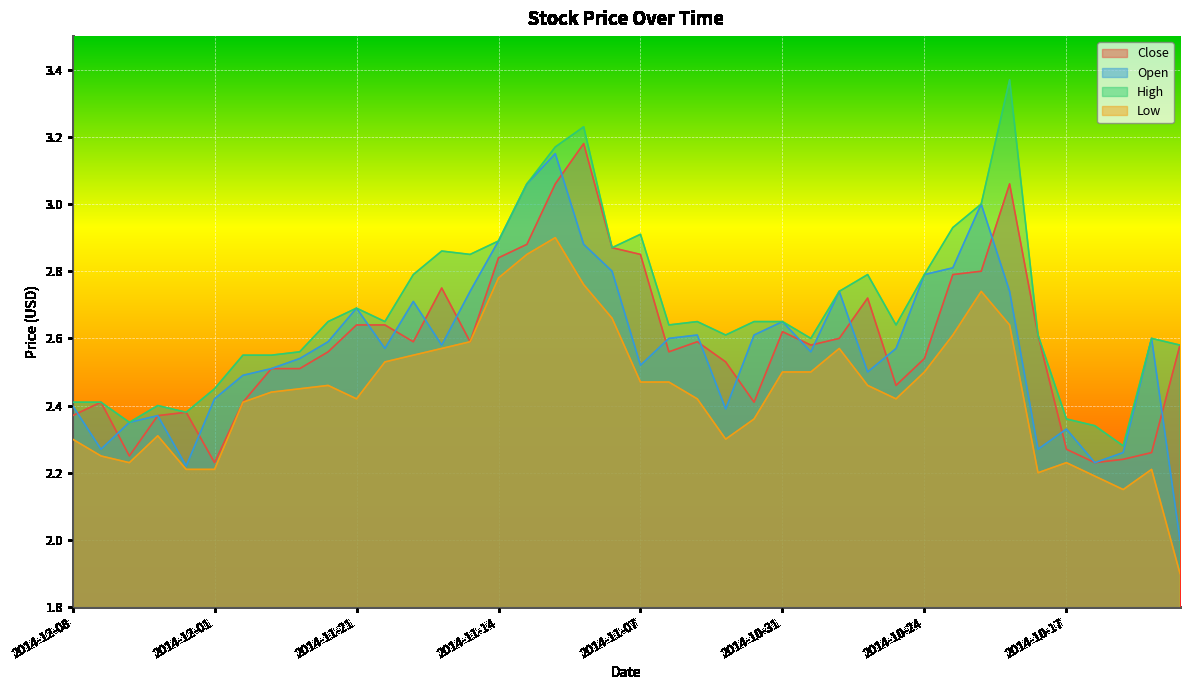

Reading left to right, transcribe all the data shown in this chart.

Close: 2014-12-08=2.4	2014-12-05=2.4	2014-12-04=2.2	2014-12-03=2.4	2014-12-02=2.4	2014-12-01=2.2	2014-11-28=2.4	2014-11-26=2.5	2014-11-25=2.5	2014-11-24=2.6	2014-11-21=2.6	2014-11-20=2.6	2014-11-19=2.6	2014-11-18=2.8	2014-11-17=2.6	2014-11-14=2.8	2014-11-13=2.9	2014-11-12=3.1	2014-11-11=3.2	2014-11-10=2.9	2014-11-07=2.9	2014-11-06=2.6	2014-11-05=2.6	2014-11-04=2.5	2014-11-03=2.4	2014-10-31=2.6	2014-10-30=2.6	2014-10-29=2.6	2014-10-28=2.7	2014-10-27=2.5	2014-10-24=2.5	2014-10-23=2.8	2014-10-22=2.8	2014-10-21=3.1	2014-10-20=2.6	2014-10-17=2.3	2014-10-16=2.2	2014-10-15=2.2	2014-10-14=2.3	2014-10-13=2.6
Open: 2014-12-08=2.4	2014-12-05=2.3	2014-12-04=2.4	2014-12-03=2.4	2014-12-02=2.2	2014-12-01=2.4	2014-11-28=2.5	2014-11-26=2.5	2014-11-25=2.5	2014-11-24=2.6	2014-11-21=2.7	2014-11-20=2.6	2014-11-19=2.7	2014-11-18=2.6	2014-11-17=2.7	2014-11-14=2.9	2014-11-13=3.1	2014-11-12=3.1	2014-11-11=2.9	2014-11-10=2.8	2014-11-07=2.5	2014-11-06=2.6	2014-11-05=2.6	2014-11-04=2.4	2014-11-03=2.6	2014-10-31=2.6	2014-10-30=2.6	2014-10-29=2.7	2014-10-28=2.5	2014-10-27=2.6	2014-10-24=2.8	2014-10-23=2.8	2014-10-22=3.0	2014-10-21=2.7	2014-10-20=2.3	2014-10-17=2.3	2014-10-16=2.2	2014-10-15=2.3	2014-10-14=2.6	2014-10-13=2.0
High: 2014-12-08=2.4	2014-12-05=2.4	2014-12-04=2.4	2014-12-03=2.4	2014-12-02=2.4	2014-12-01=2.5	2014-11-28=2.5	2014-11-26=2.5	2014-11-25=2.6	2014-11-24=2.6	2014-11-21=2.7	2014-11-20=2.6	2014-11-19=2.8	2014-11-18=2.9	2014-11-17=2.9	2014-11-14=2.9	2014-11-13=3.1	2014-11-12=3.2	2014-11-11=3.2	2014-11-10=2.9	2014-11-07=2.9	2014-11-06=2.6	2014-11-05=2.6	2014-11-04=2.6	2014-11-03=2.6	2014-10-31=2.6	2014-10-30=2.6	2014-10-29=2.7	2014-10-28=2.8	2014-10-27=2.6	2014-10-24=2.8	2014-10-23=2.9	2014-10-22=3.0	2014-10-21=3.4	2014-10-20=2.6	2014-10-17=2.4	2014-10-16=2.3	2014-10-15=2.3	2014-10-14=2.6	2014-10-13=2.6
Low: 2014-12-08=2.3	2014-12-05=2.2	2014-12-04=2.2	2014-12-03=2.3	2014-12-02=2.2	2014-12-01=2.2	2014-11-28=2.4	2014-11-26=2.4	2014-11-25=2.5	2014-11-24=2.5	2014-11-21=2.4	2014-11-20=2.5	2014-11-19=2.5	2014-11-18=2.6	2014-11-17=2.6	2014-11-14=2.8	2014-11-13=2.9	2014-11-12=2.9	2014-11-11=2.8	2014-11-10=2.7	2014-11-07=2.5	2014-11-06=2.5	2014-11-05=2.4	2014-11-04=2.3	2014-11-03=2.4	2014-10-31=2.5	2014-10-30=2.5	2014-10-29=2.6	2014-10-28=2.5	2014-10-27=2.4	2014-10-24=2.5	2014-10-23=2.6	2014-10-22=2.7	2014-10-21=2.6	2014-10-20=2.2	2014-10-17=2.2	2014-10-16=2.2	2014-10-15=2.1	2014-10-14=2.2	2014-10-13=1.9